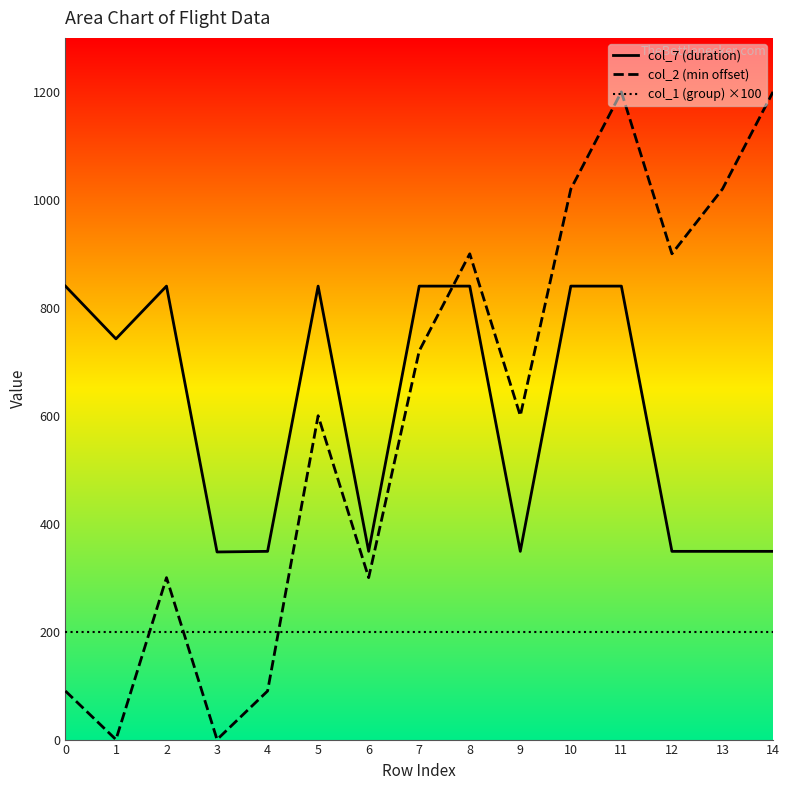

Between which two adjacent categories do col_2 (min offset) and col_7 (duration) first intersect?

7 and 8